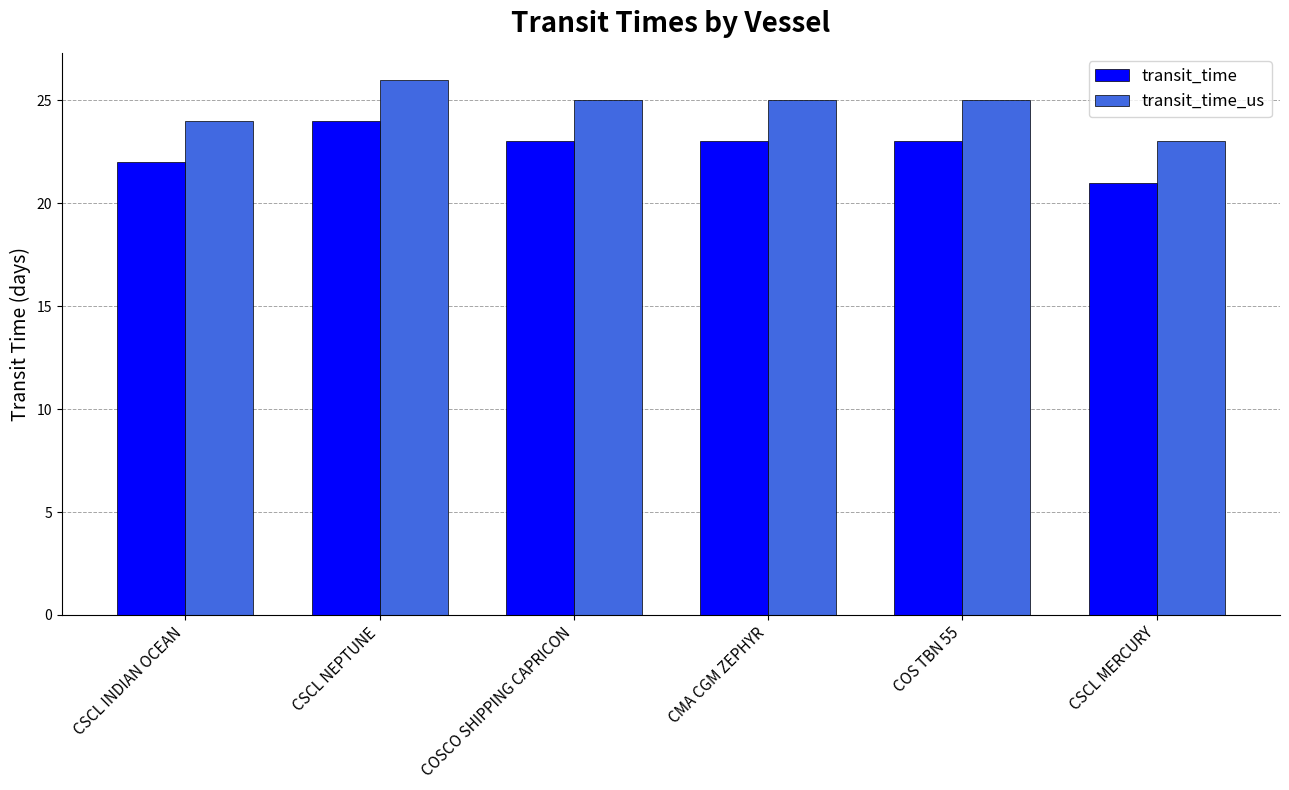

Is it true that transit_time equals 36 at CMA CGM ZEPHYR?

False